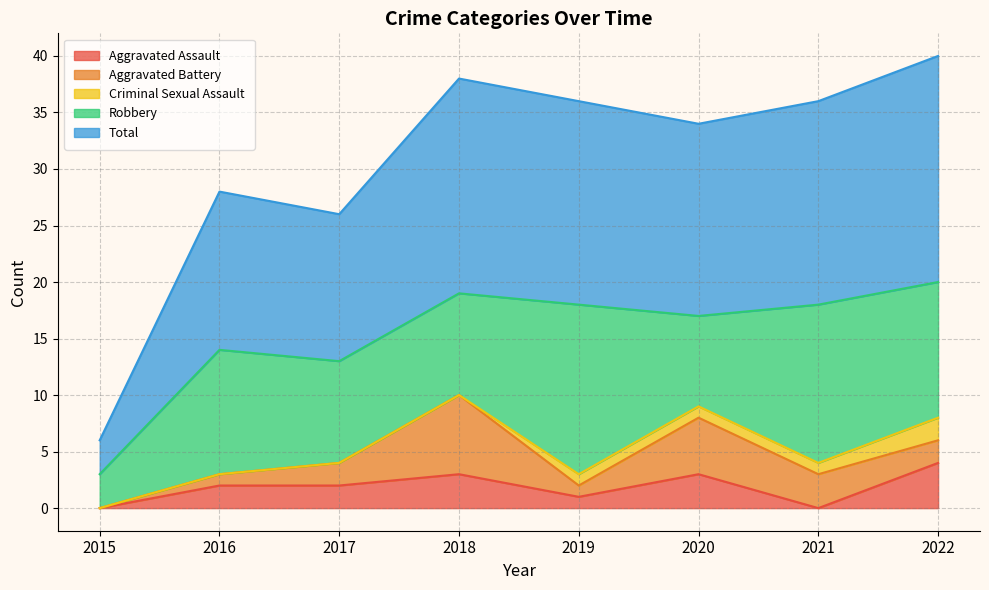

What is the sum of all Robbery values?

81